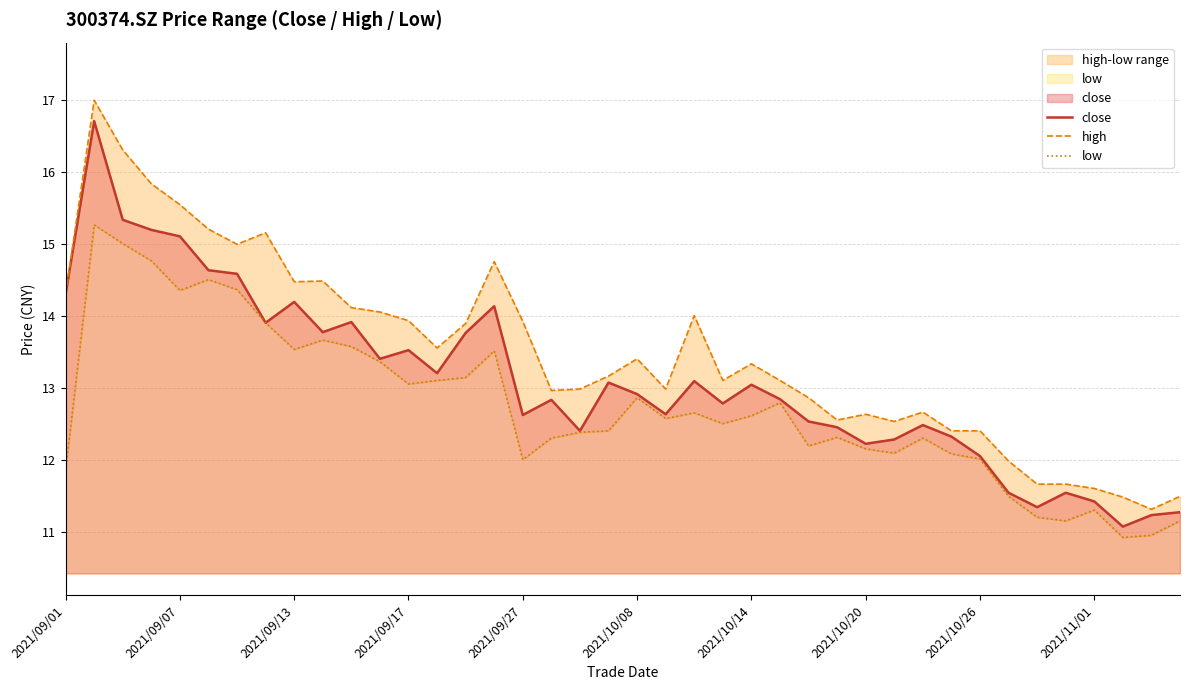

List the series in order of their overall mean, lowest first.

low, close, high